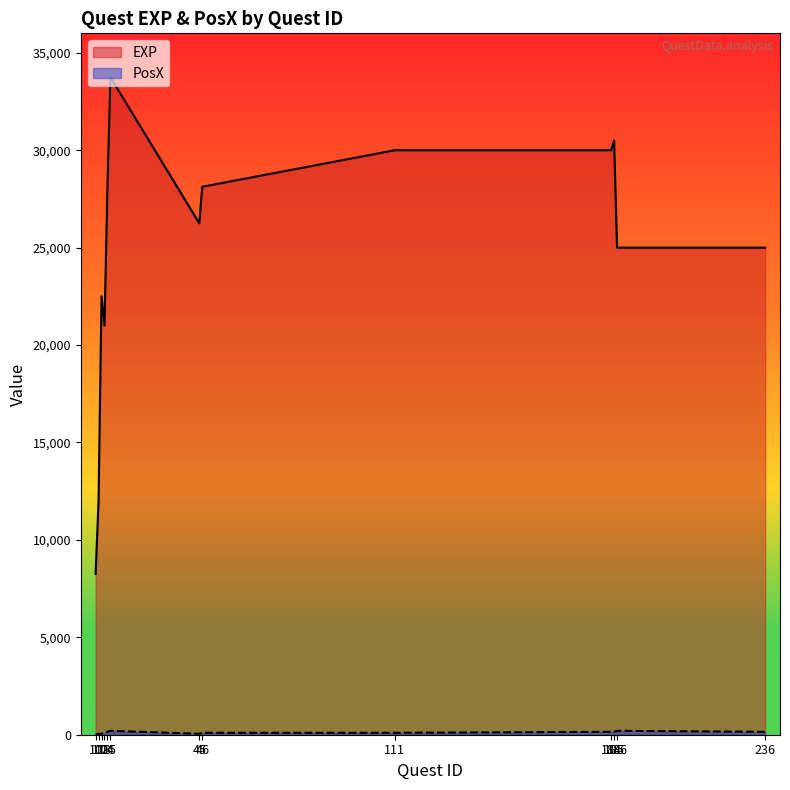

Reading right to left, extract all data points from this chart.

EXP: 236=25000	186=25000	185=30500	184=30000	111=30000	46=28125	45=26250	15=33750	14=28125	13=21000	12=22500	11=12000	10=8250
PosX: 236=150	186=200	185=150	184=150	111=100	46=100	45=50	15=200	14=150	13=100	12=50	11=50	10=0